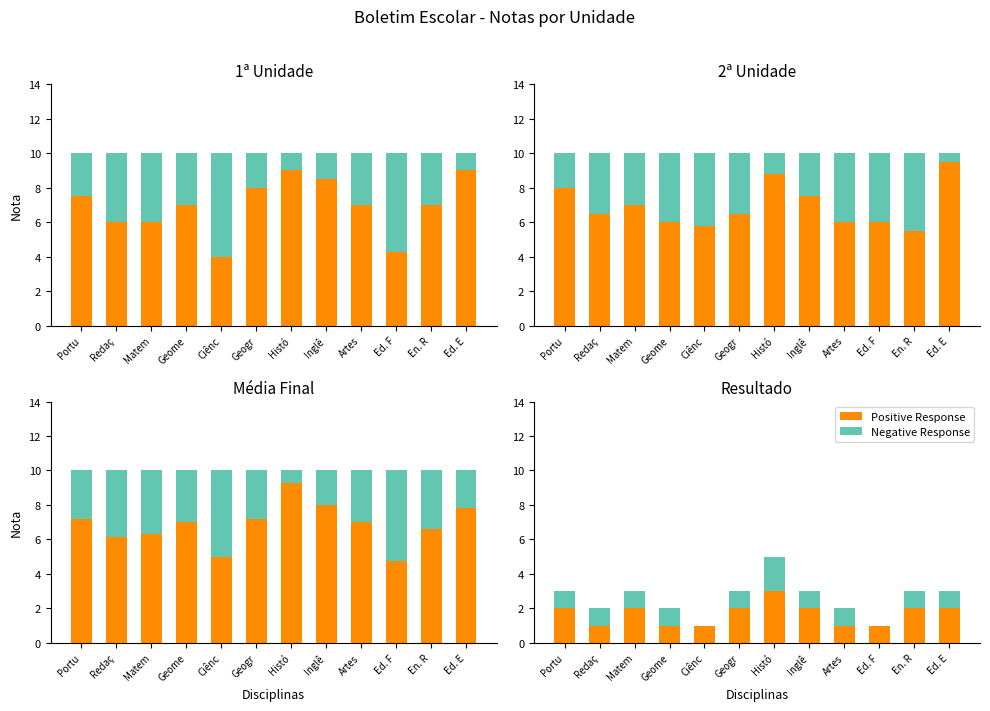

Rank the series by their maximum value, from highest to lowest.

Positive Response, Negative Response